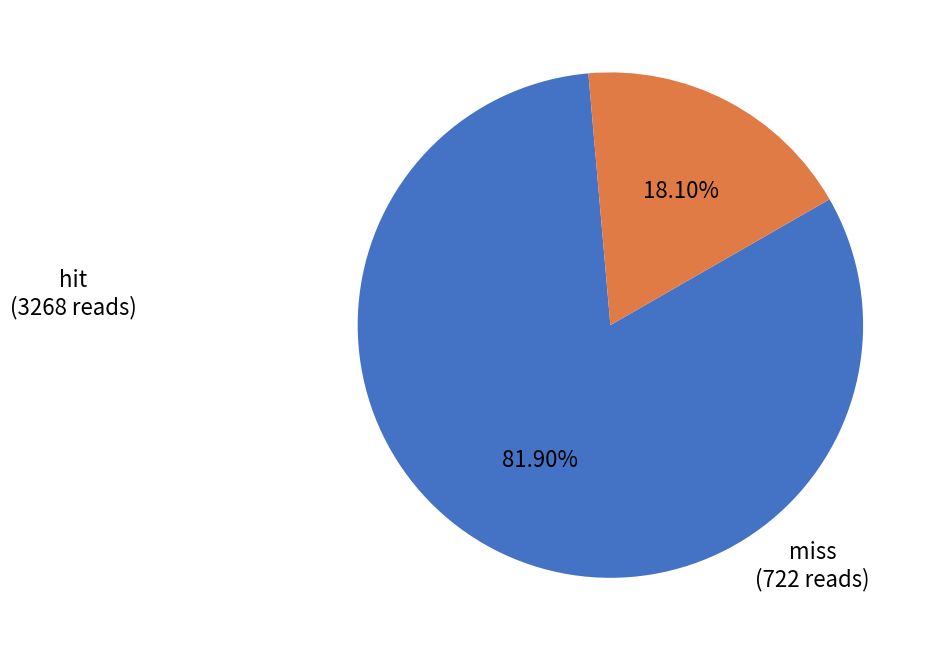

Rank the categories by value from highest to lowest.

hit, miss